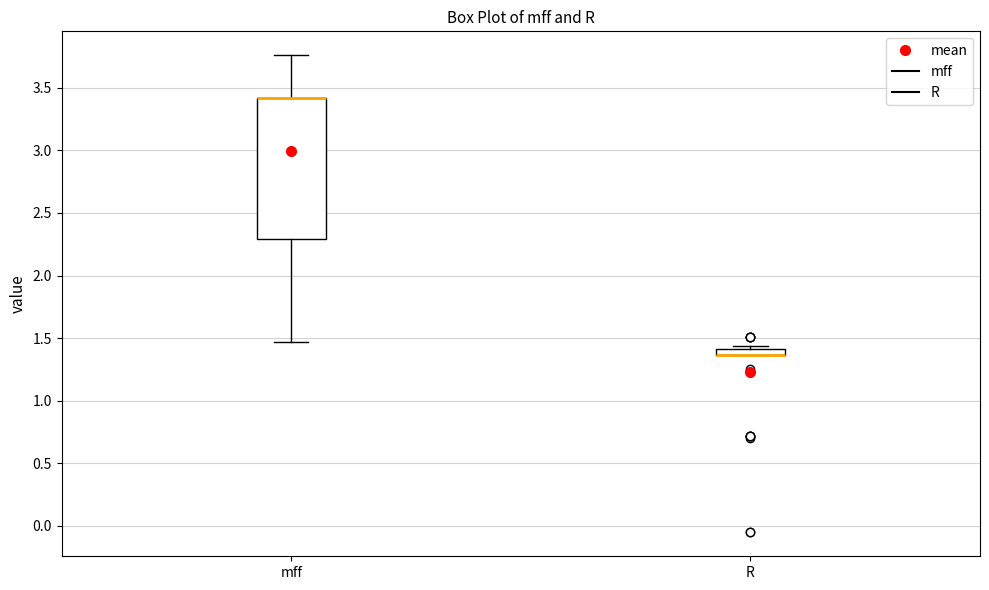

Comparing the boxes themselves (not the whiskers), which one is the tallest?

mff